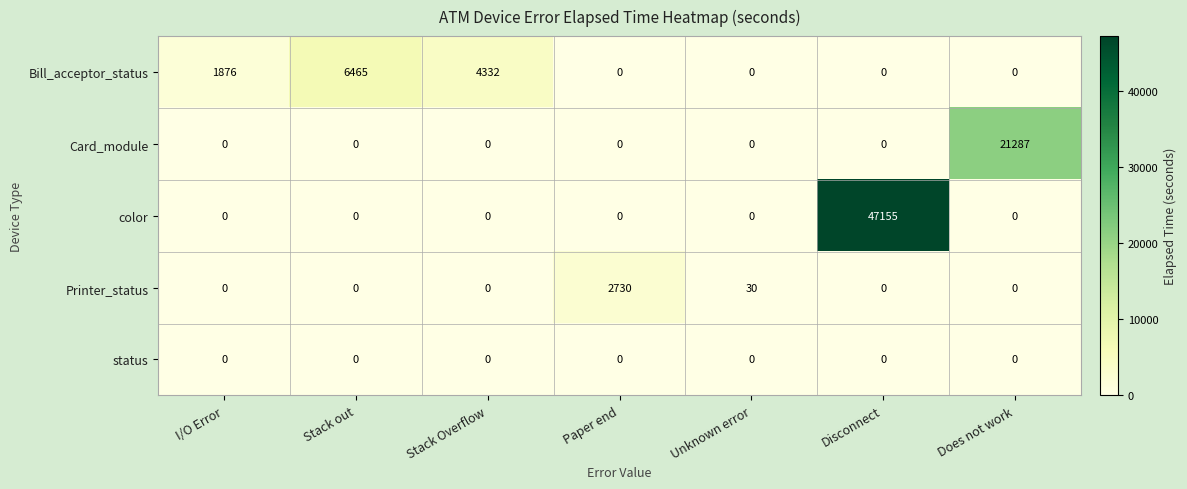

The Bill_acceptor_status series shows 676 at I/O Error. True or false?

False